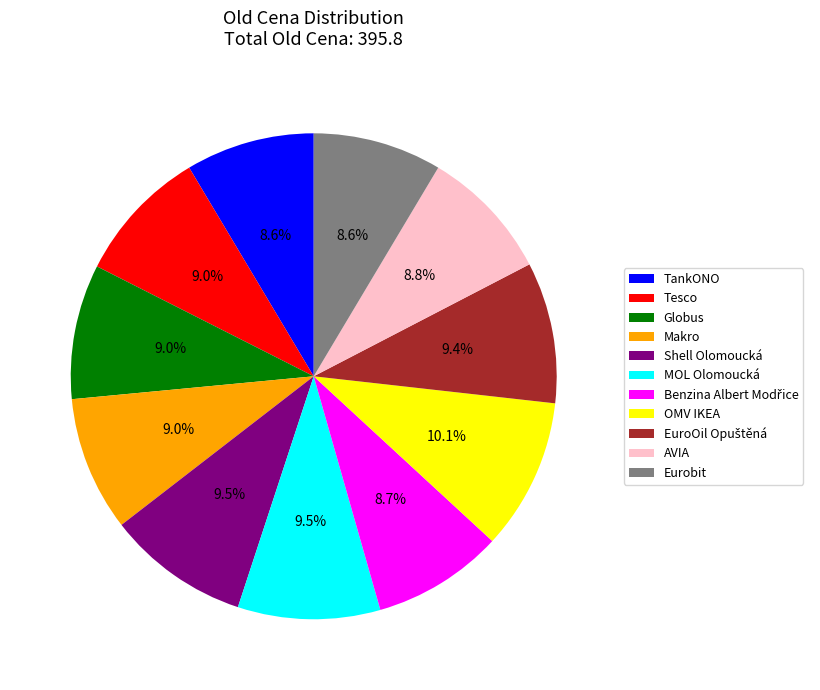

What is the largest slice in the pie chart?

OMV IKEA